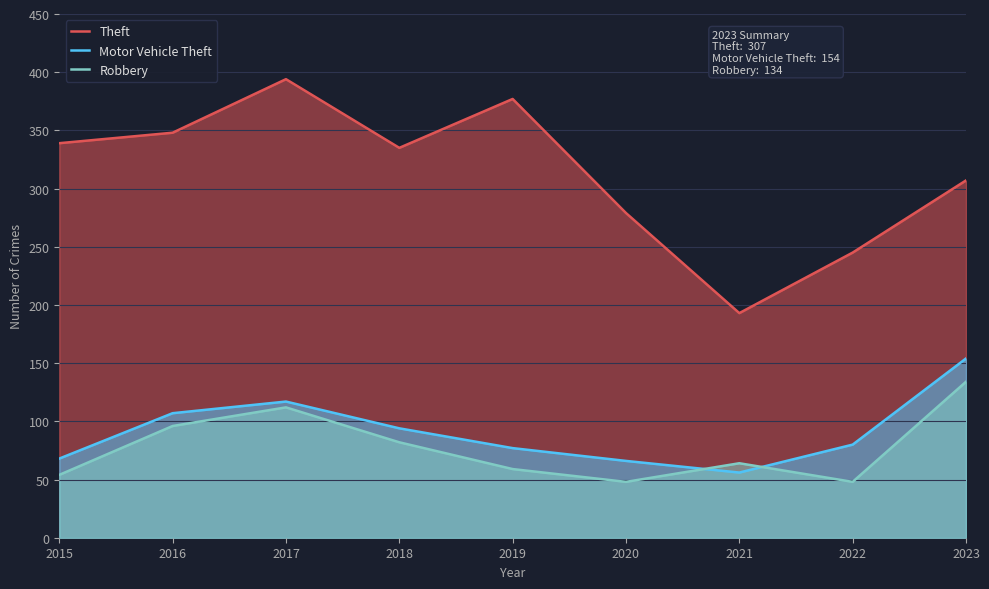

List the labels in order of Motor Vehicle Theft value, smallest first.

2021, 2020, 2015, 2019, 2022, 2018, 2016, 2017, 2023